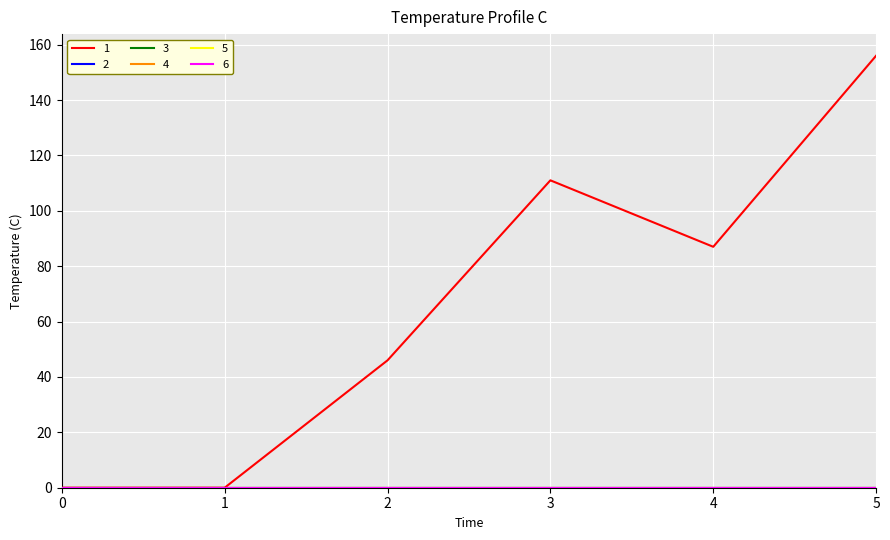

Does the chart display data point markers on the line(s)?

No